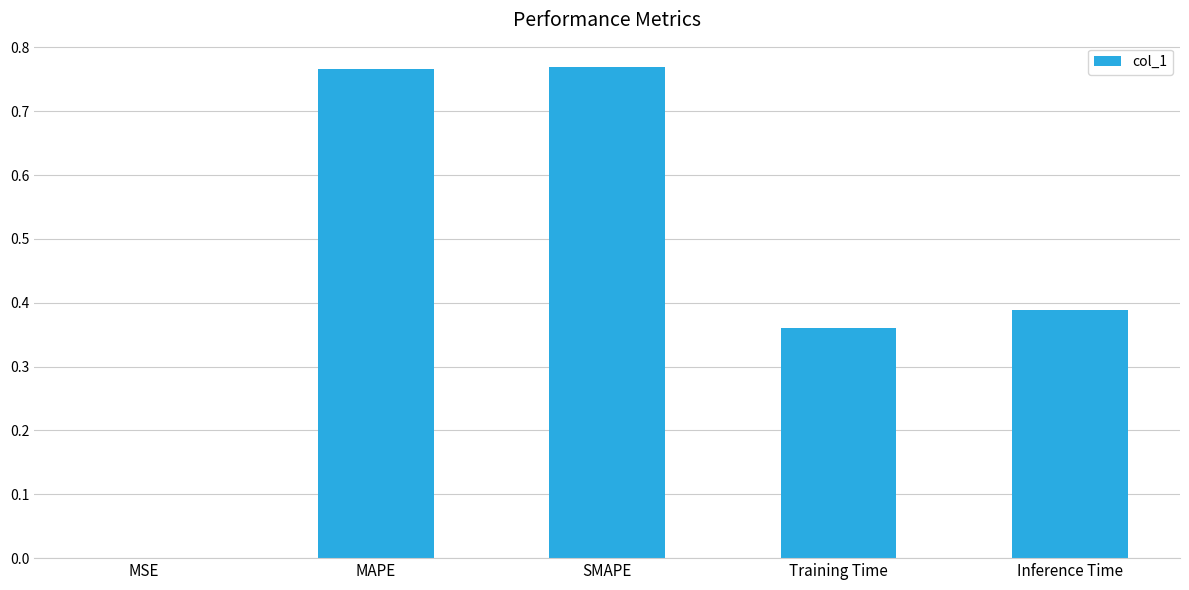

Which has a higher value, Training Time or SMAPE?

SMAPE